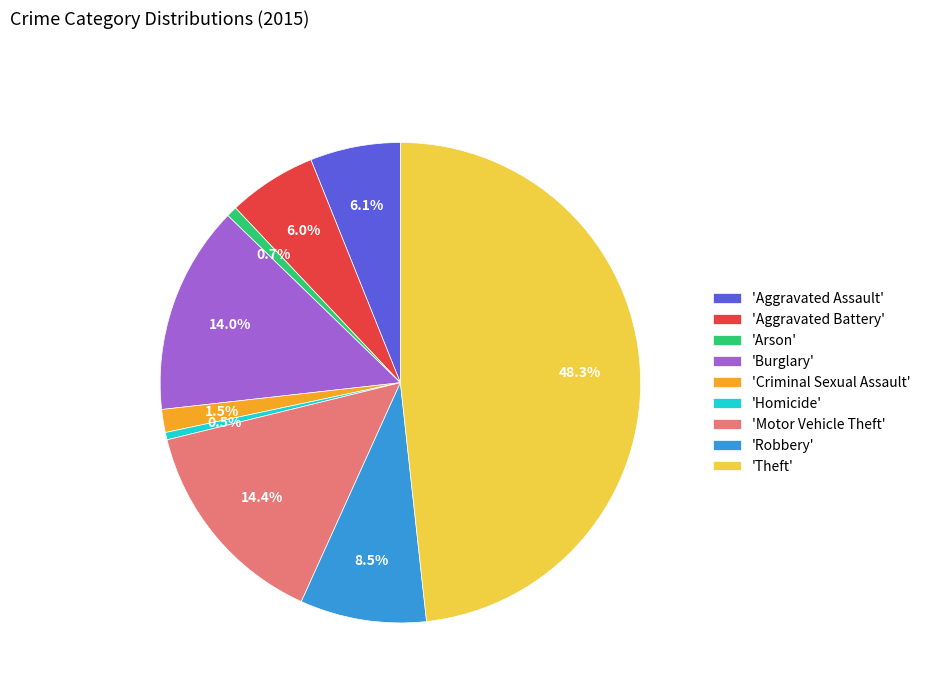

Count the number of slices in the pie.

9